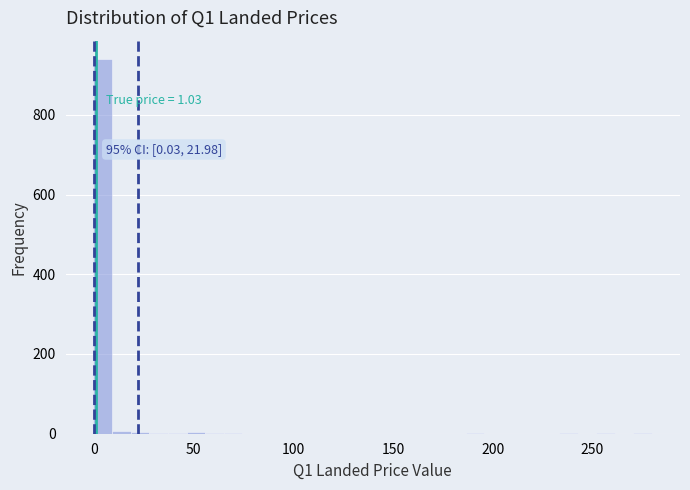

Read against the x-axis, roughly where is the centre of the tallest bar?

5